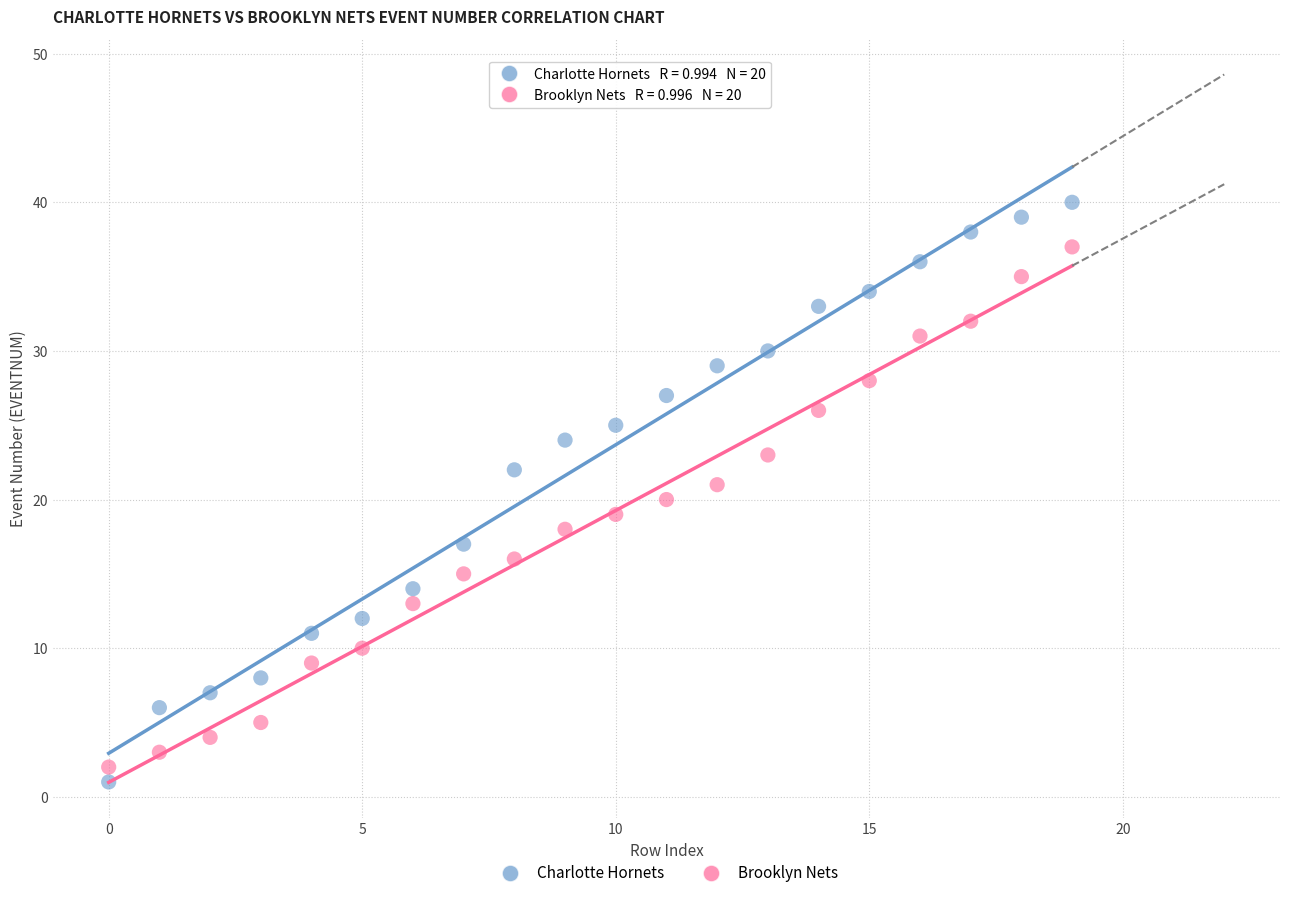

What are all the series names shown in the legend?

Charlotte Hornets, Brooklyn Nets